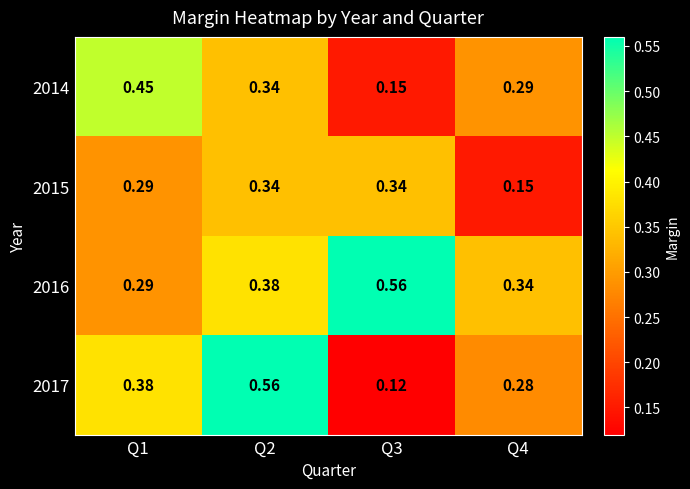

At how many categories does at least one series exceed 0?

4